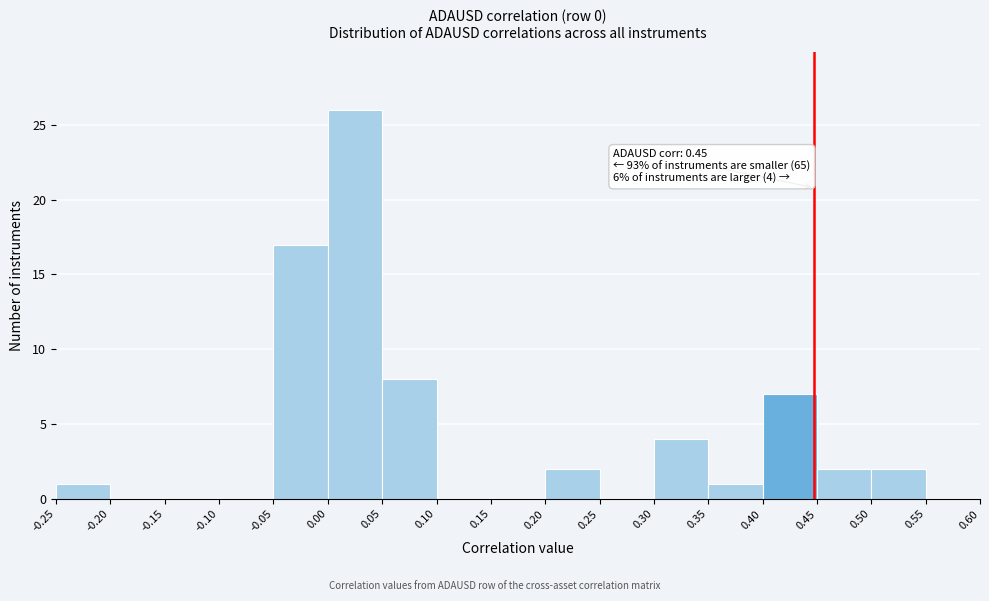

Over which range of the x-axis is the bar tallest?

0.00 to 0.05